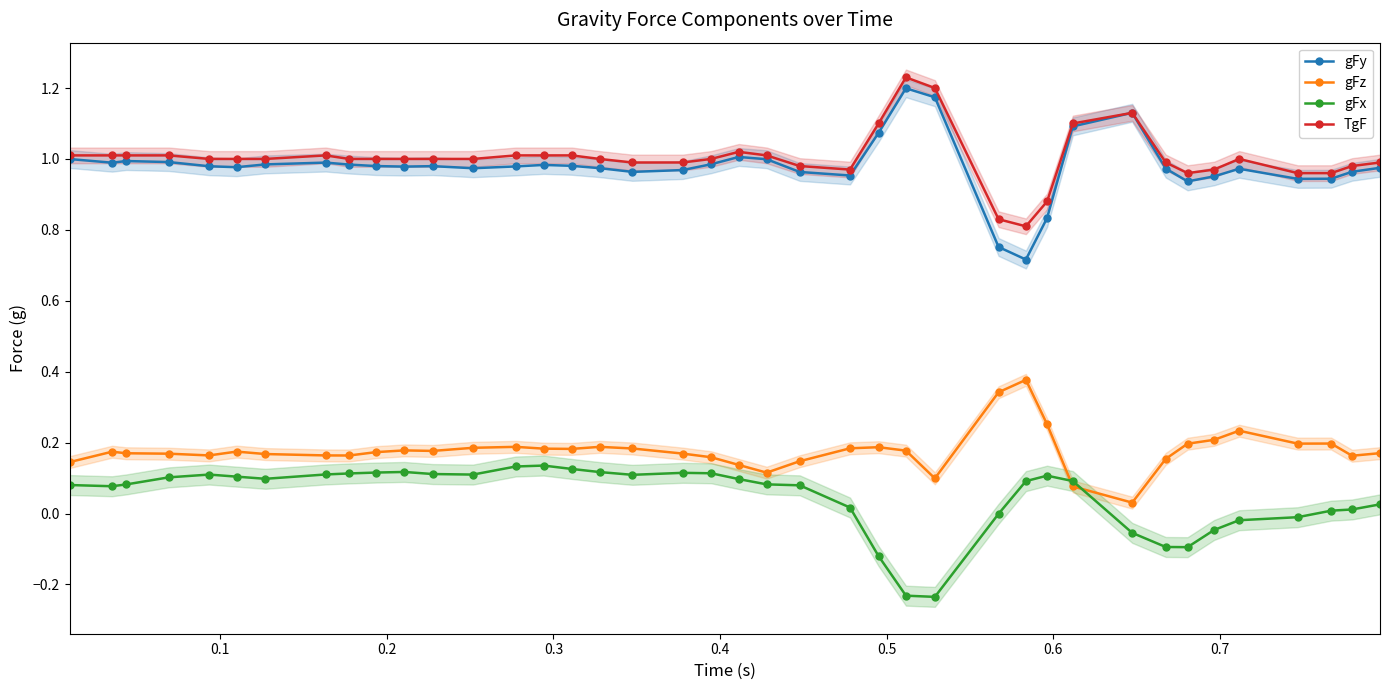

What is the minimum value for gFy?

0.7